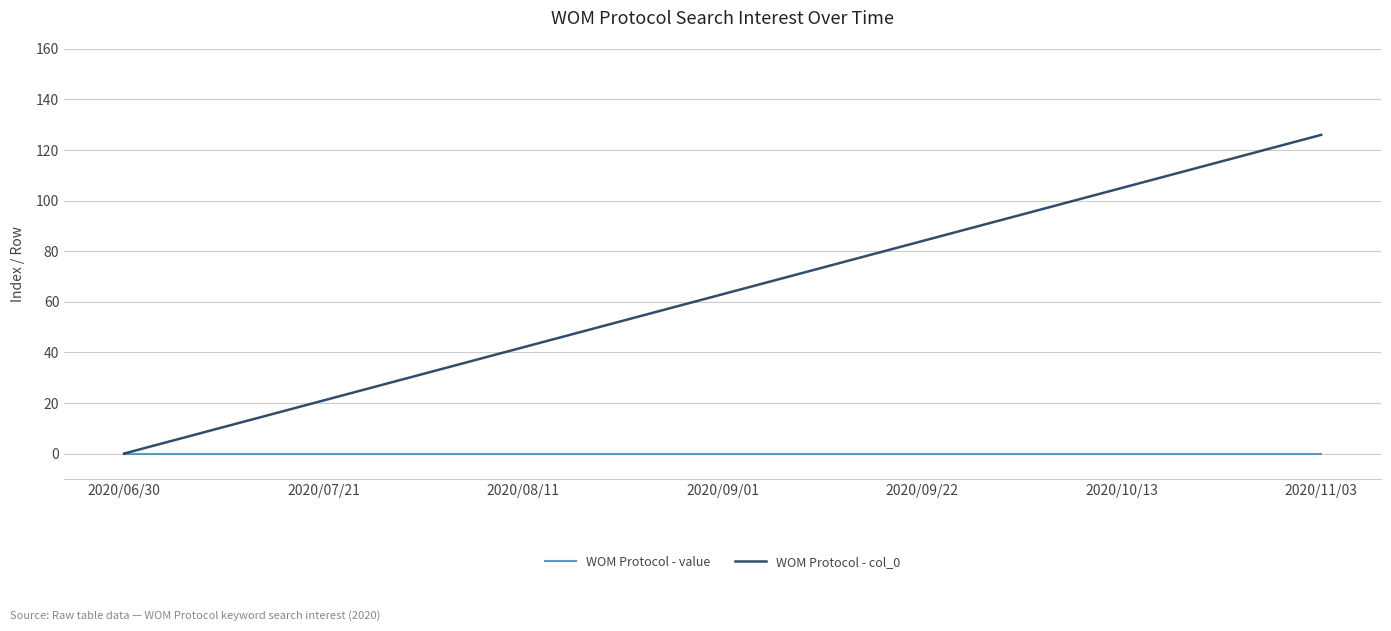

What is the difference between the maximum and minimum values in the WOM Protocol - col_0 series?

126